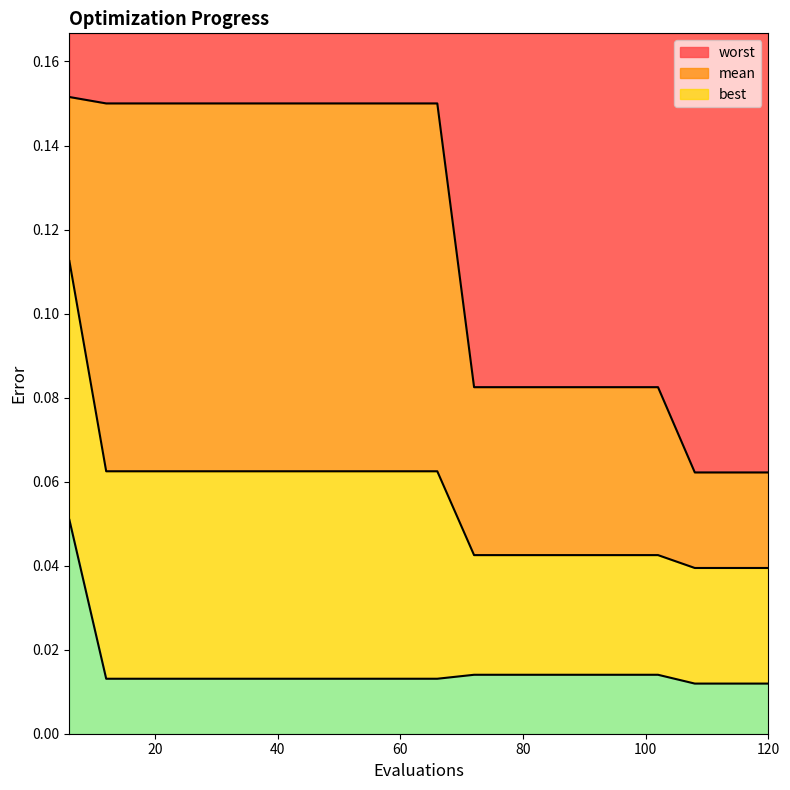

Is the value of mean at 54 greater than the value of best at 12?

Yes